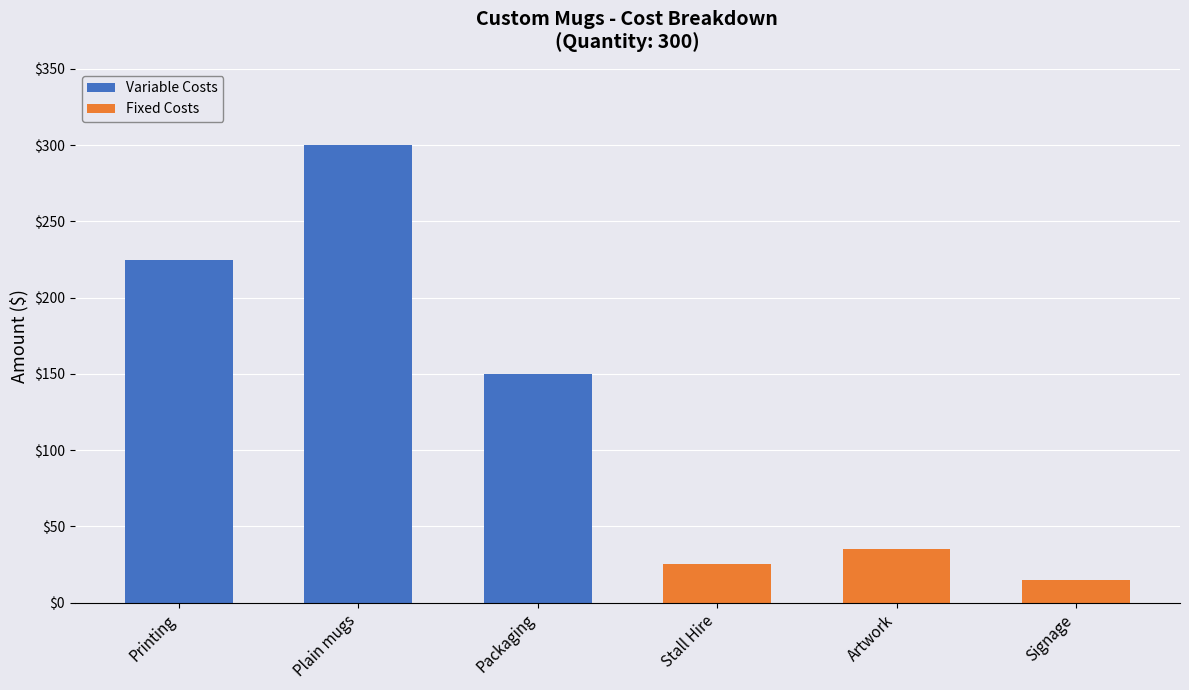

Where is Variable Costs nearest to the value 150?

Packaging